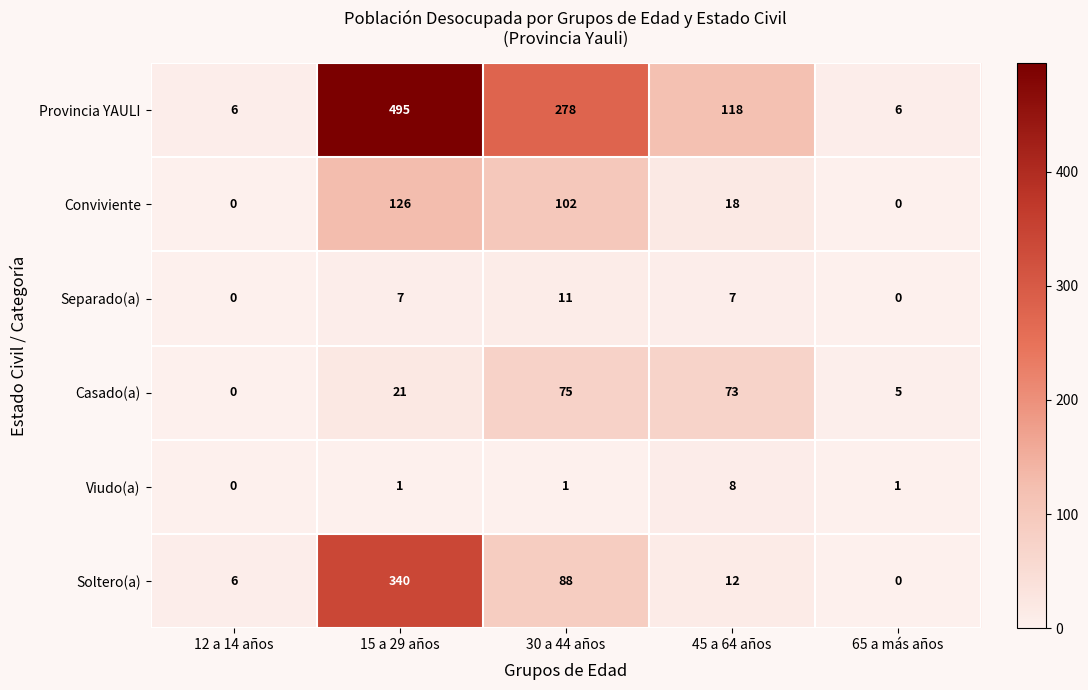

What is the total value across all series at 45 a 64 años?

236